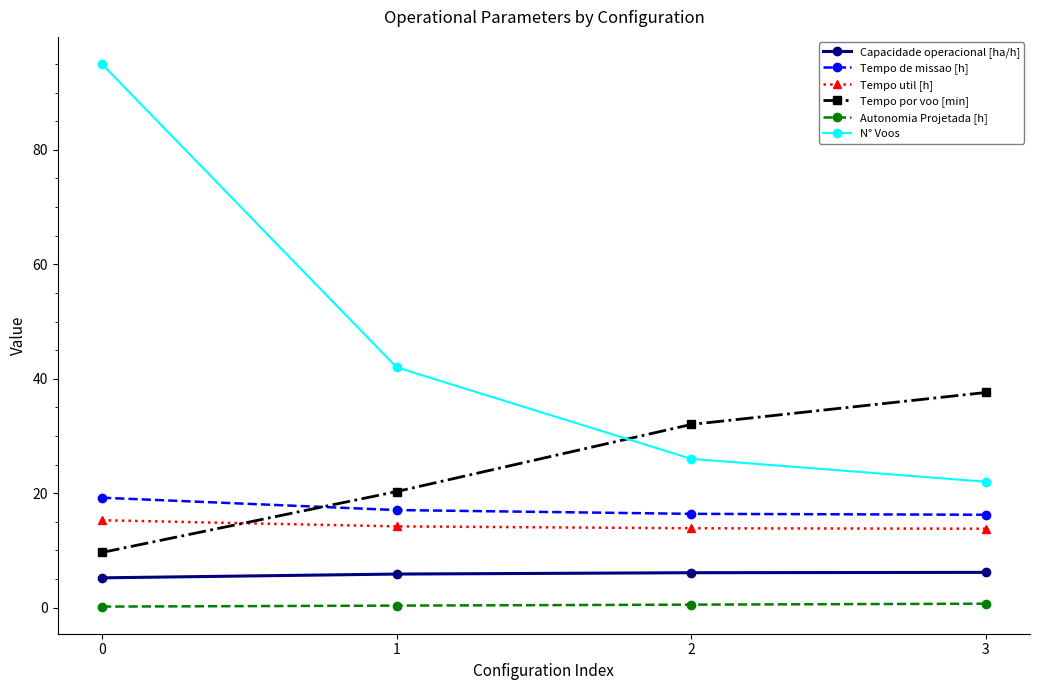

Which series has the widest spread of values?

N° Voos